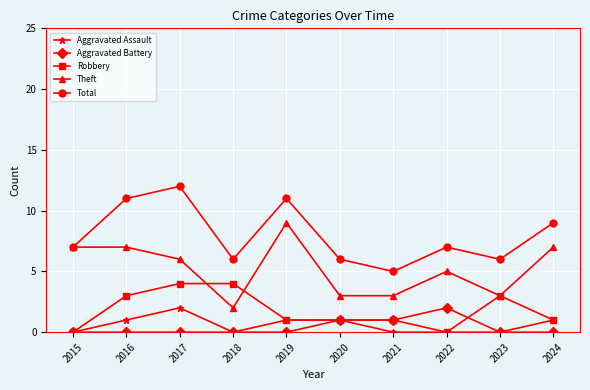

Count the number of data series in this chart.

5